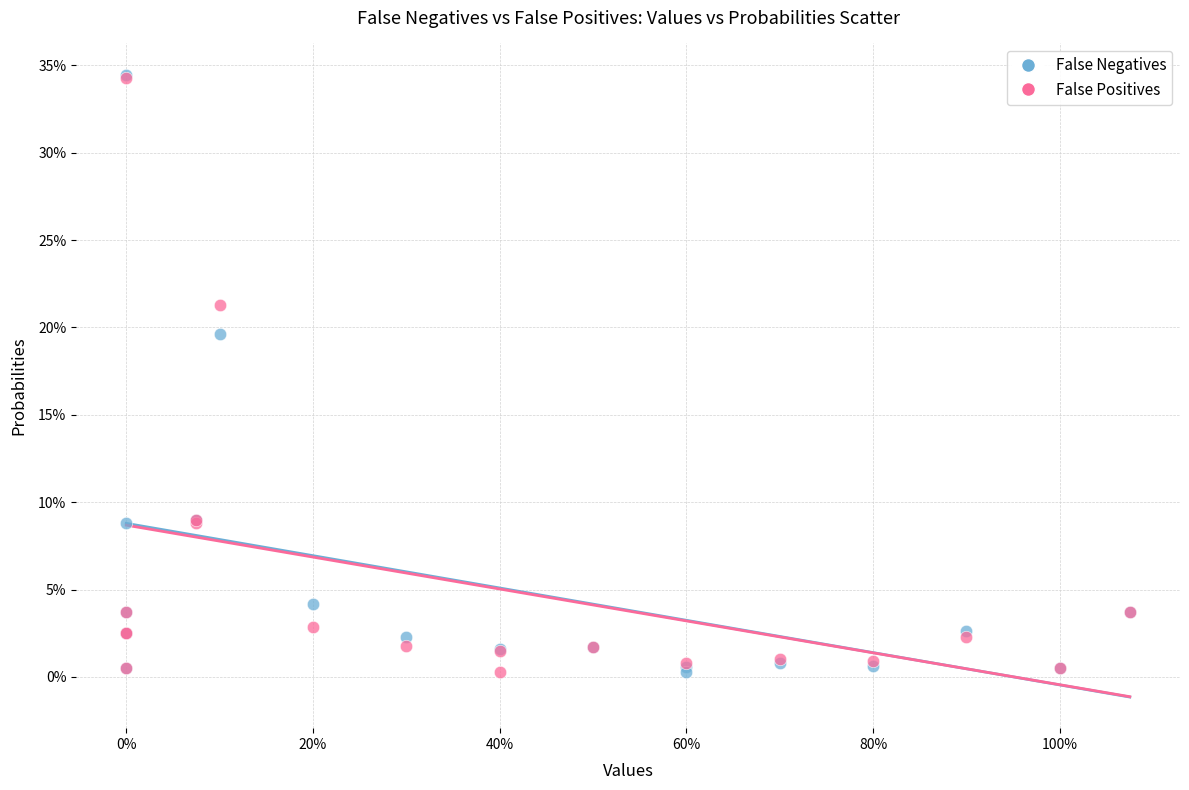

What are all the series names shown in the legend?

False Negatives, False Positives